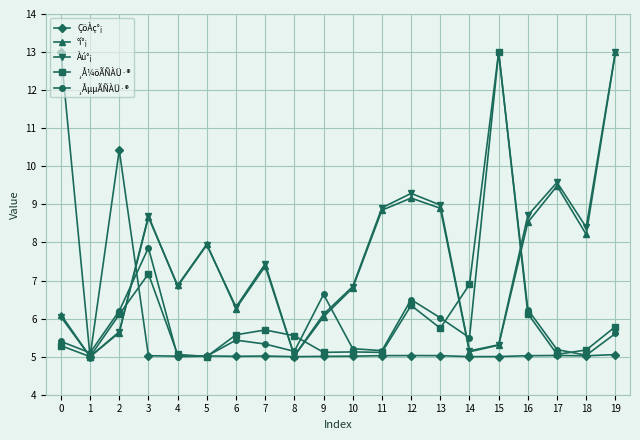

What is the total value across all series at 17?

34.3